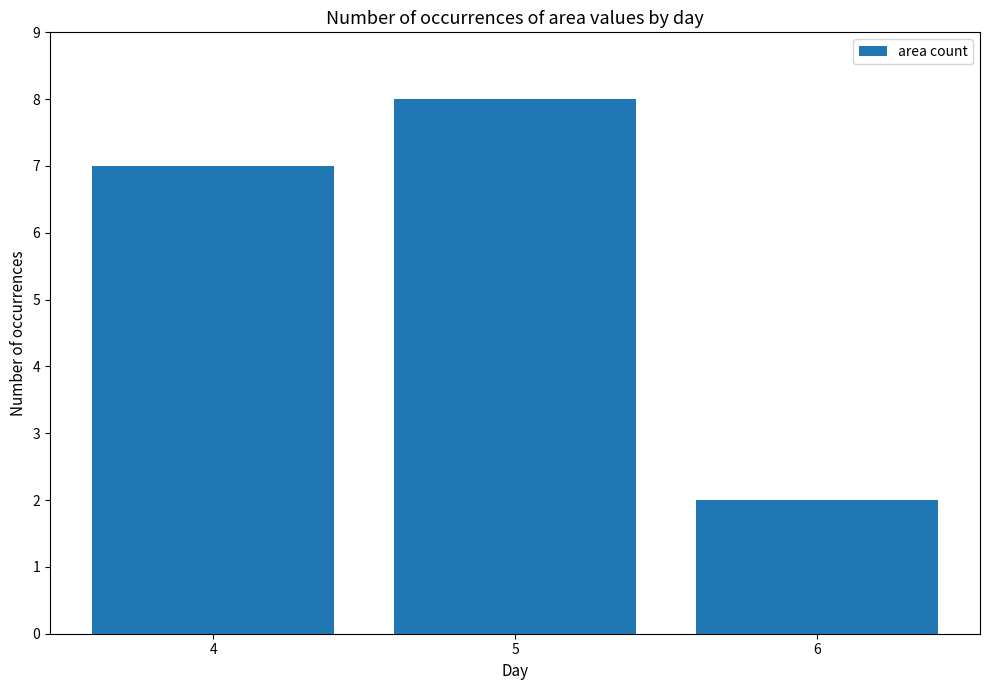

List the labels in order of value, smallest first.

6, 4, 5